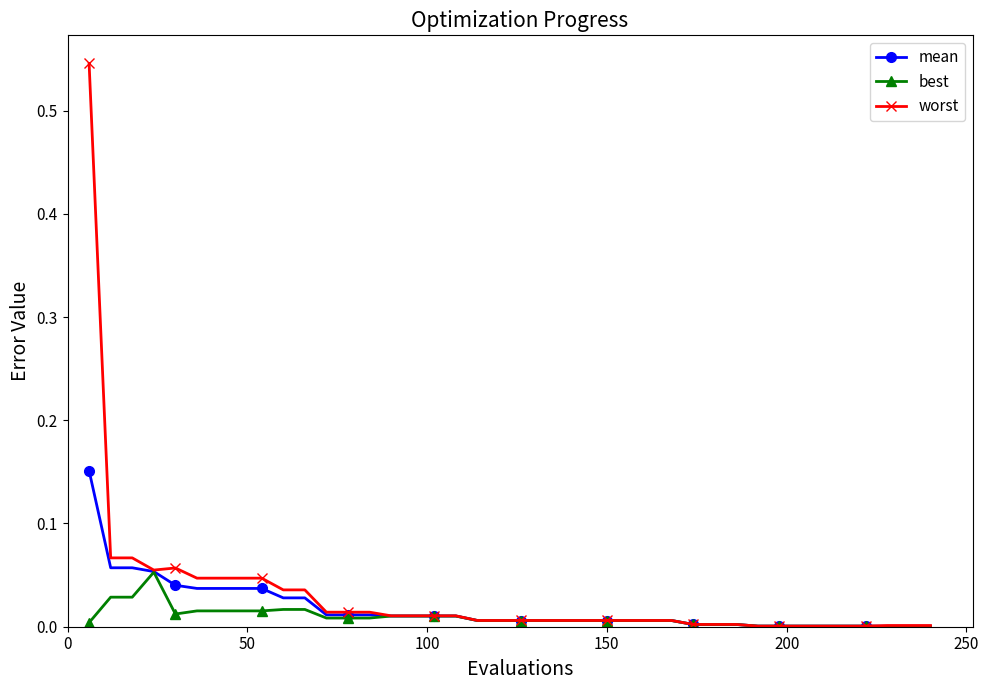

Which series has the widest spread of values?

worst